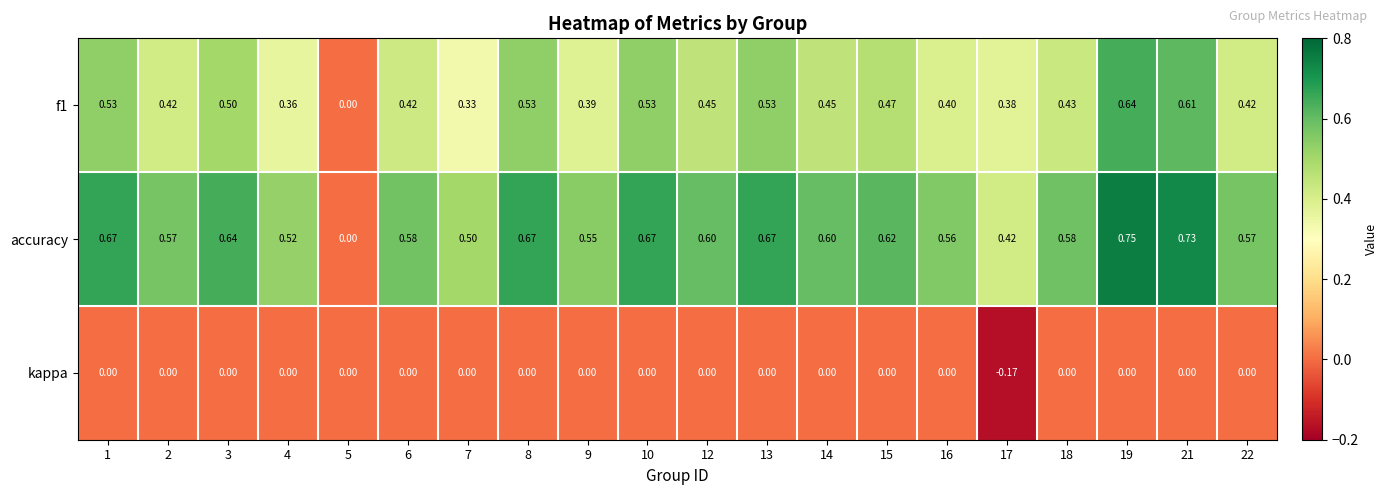

Which series changed the most between 2 and 5?

accuracy